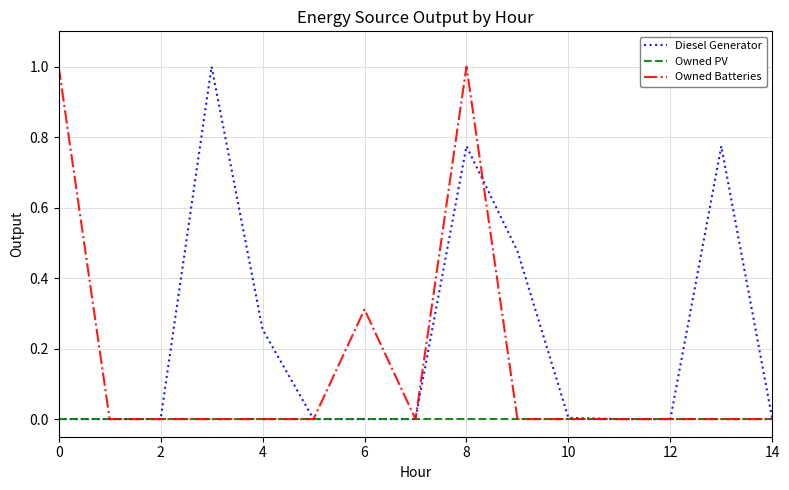

What is the maximum value shown in the chart?

1.0